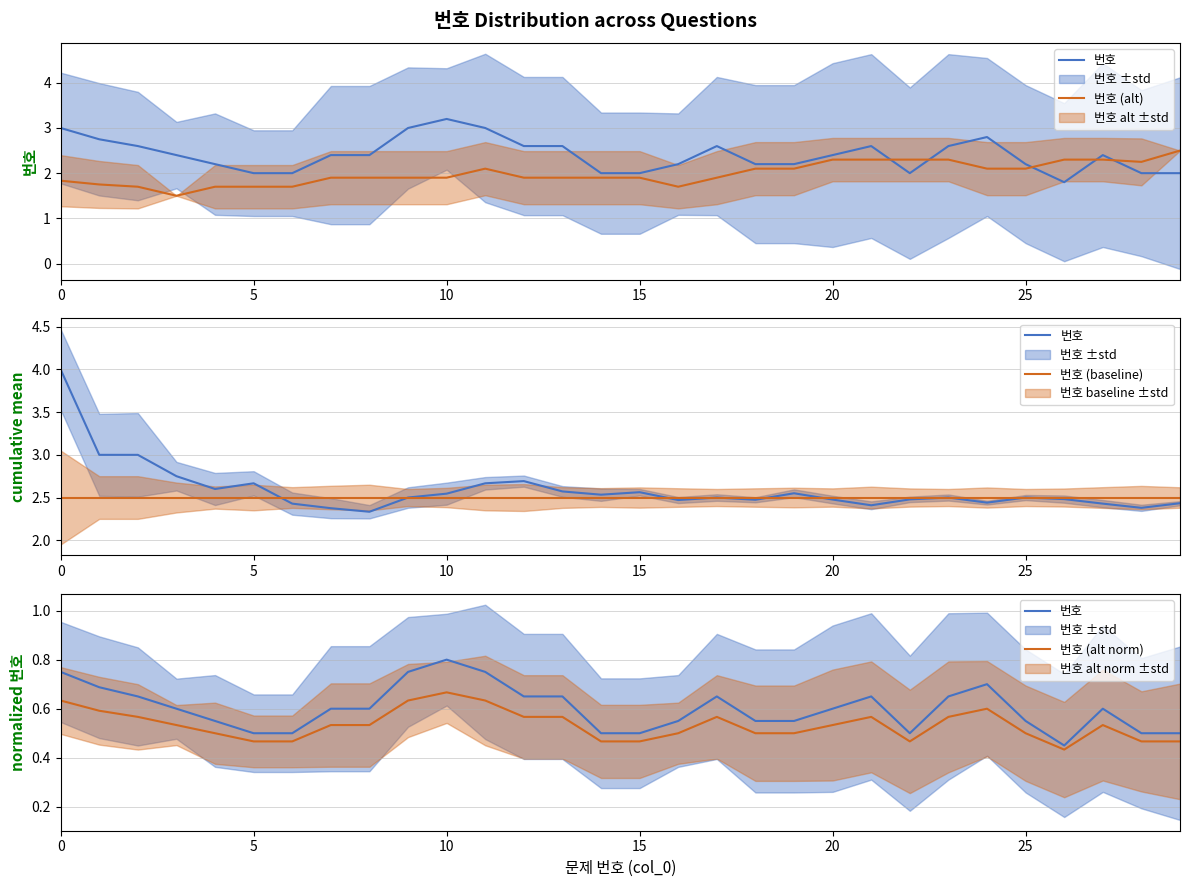

At how many categories does at least one series exceed 0?

30